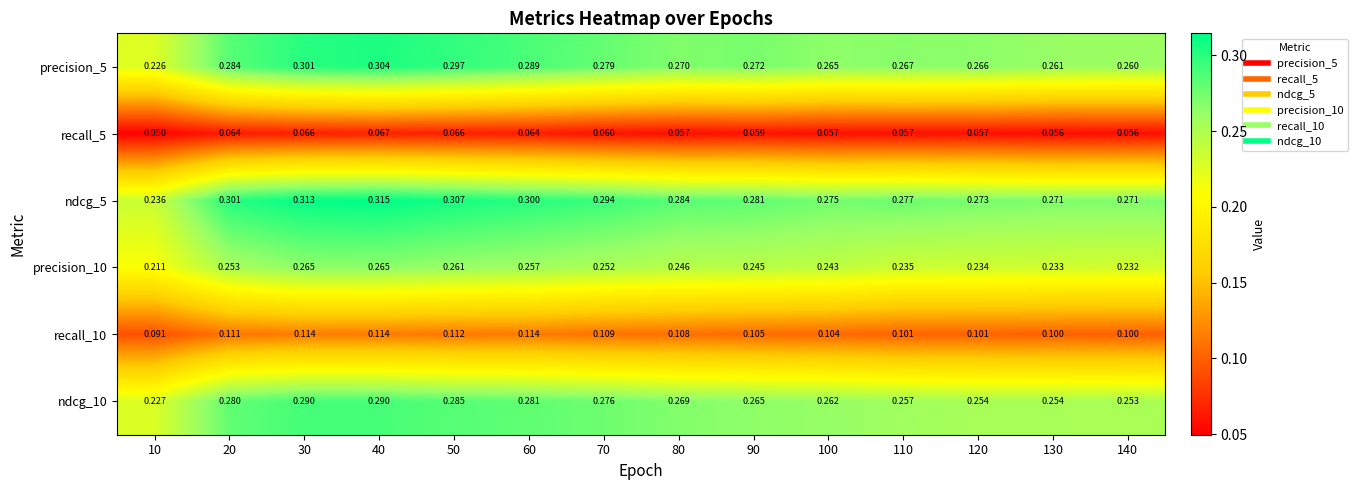

Is the value of precision_10 at 90 greater than the value of precision_5 at 90?

No